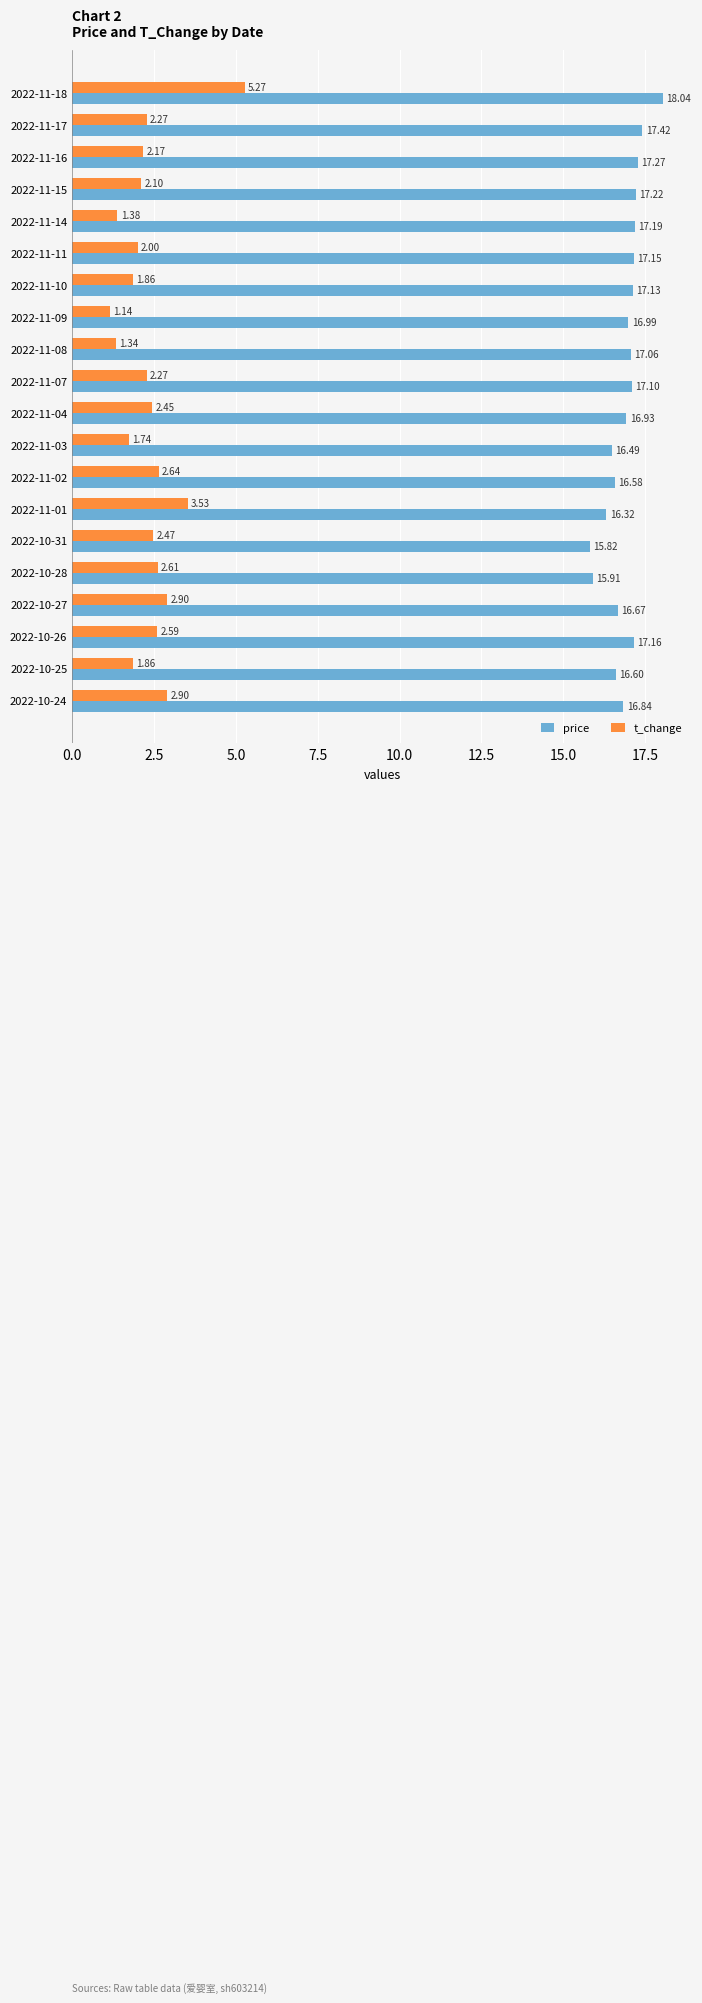

What is the average value of the price series?

16.9